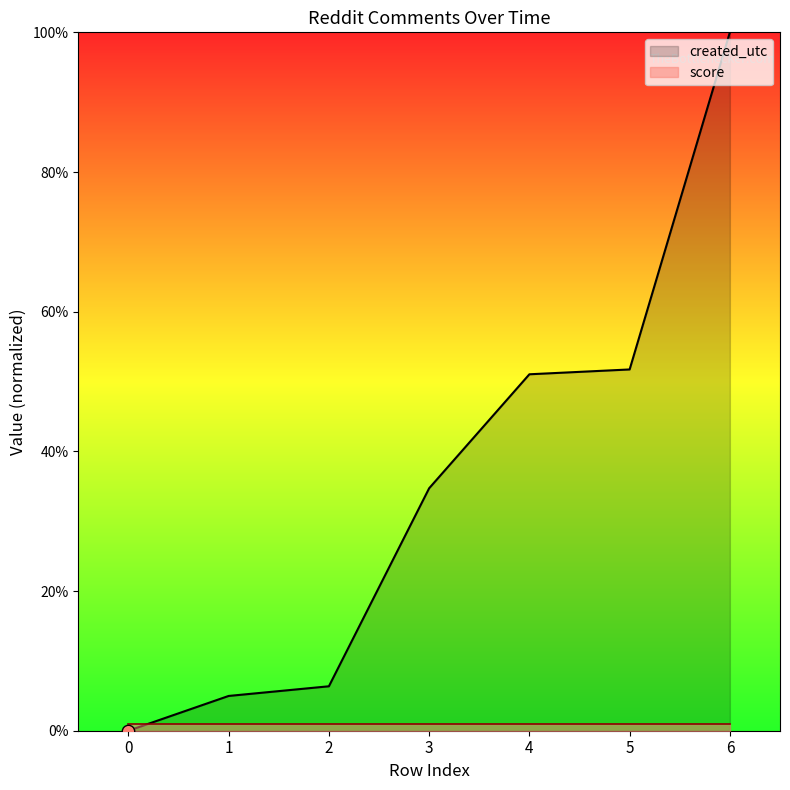

Approximately how many times larger is the value at 1 compared to 5?

0.1